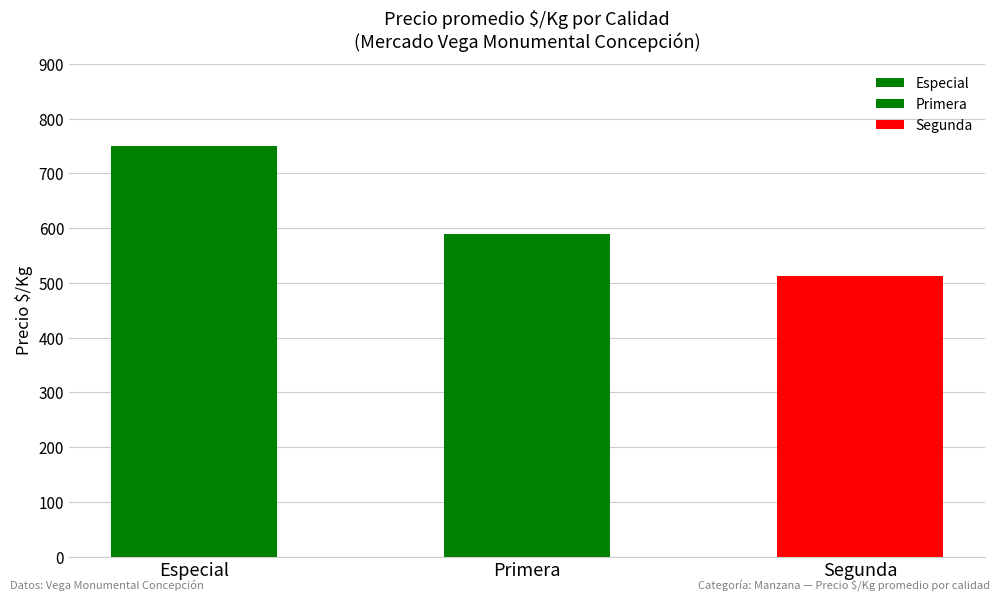

At which label does the data first exceed 562?

Especial